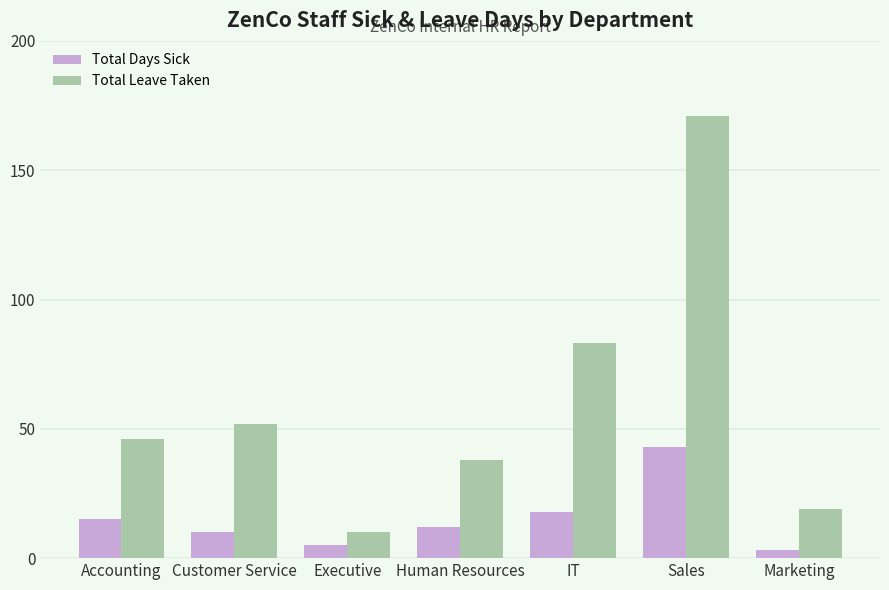

True or false: Total Days Sick has a value of 15 at Accounting.

True